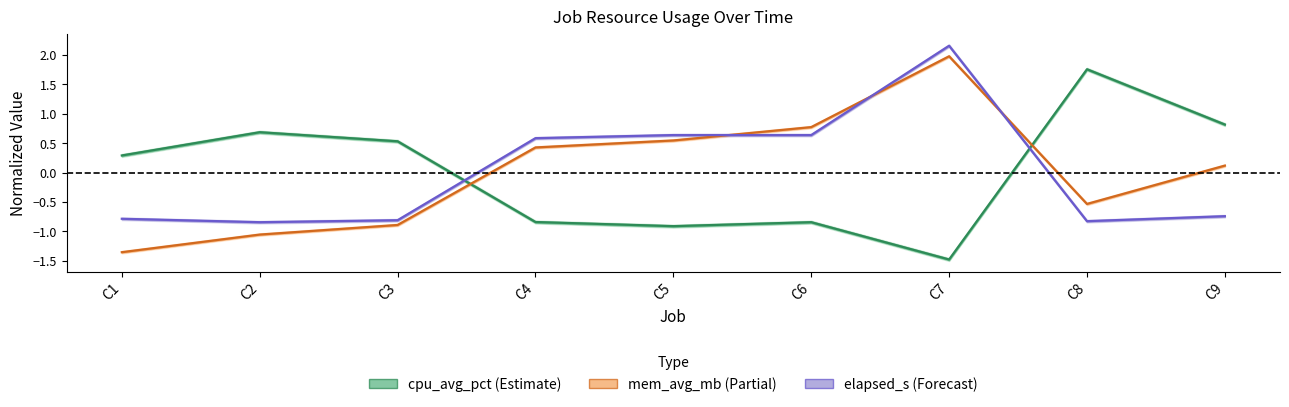

Which series changed the most between C3 and C9?

mem_avg_mb